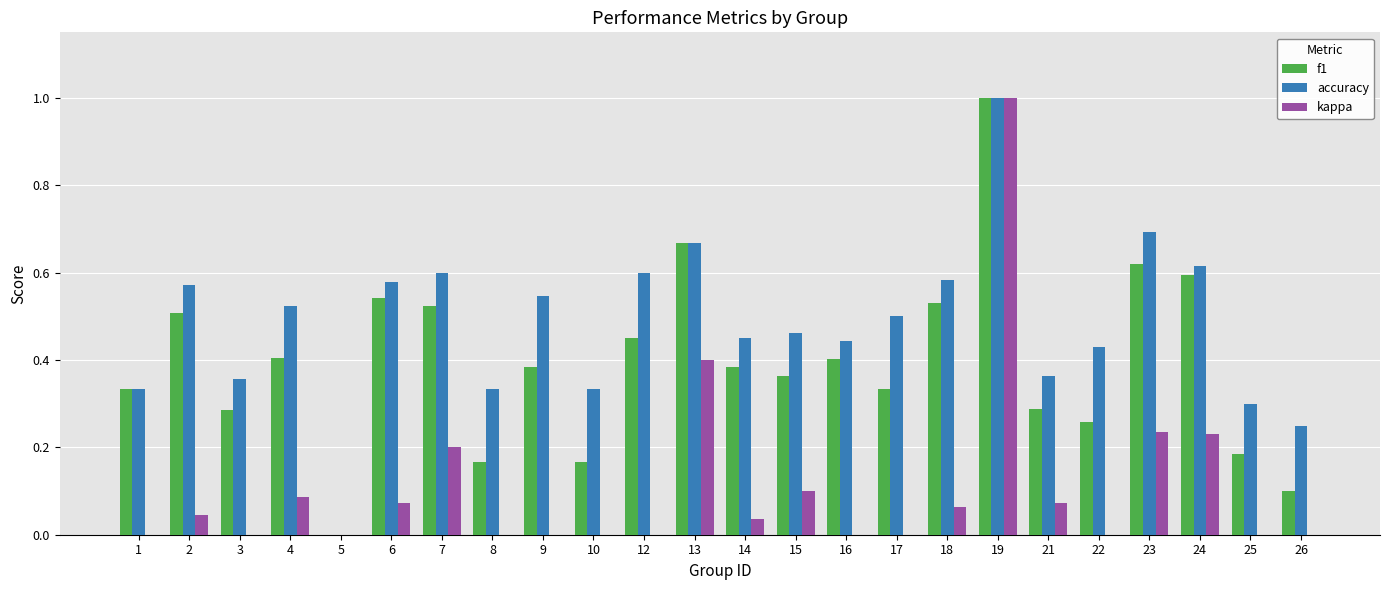

True or false: f1 has a value of 1.0 at 19.

True